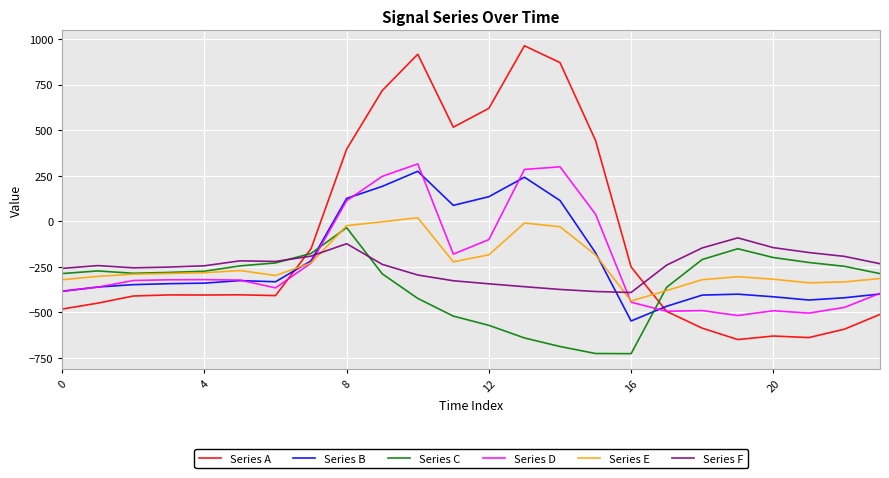

What is the smallest value displayed?

-726.6